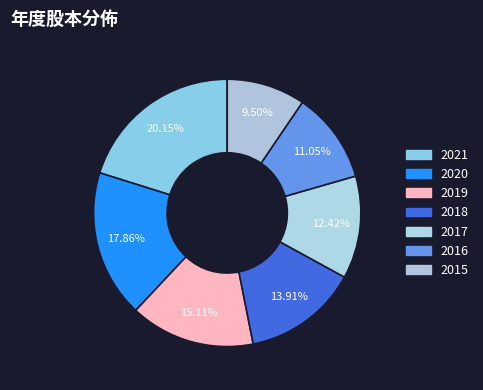

Is 2017 the majority of the pie?

No